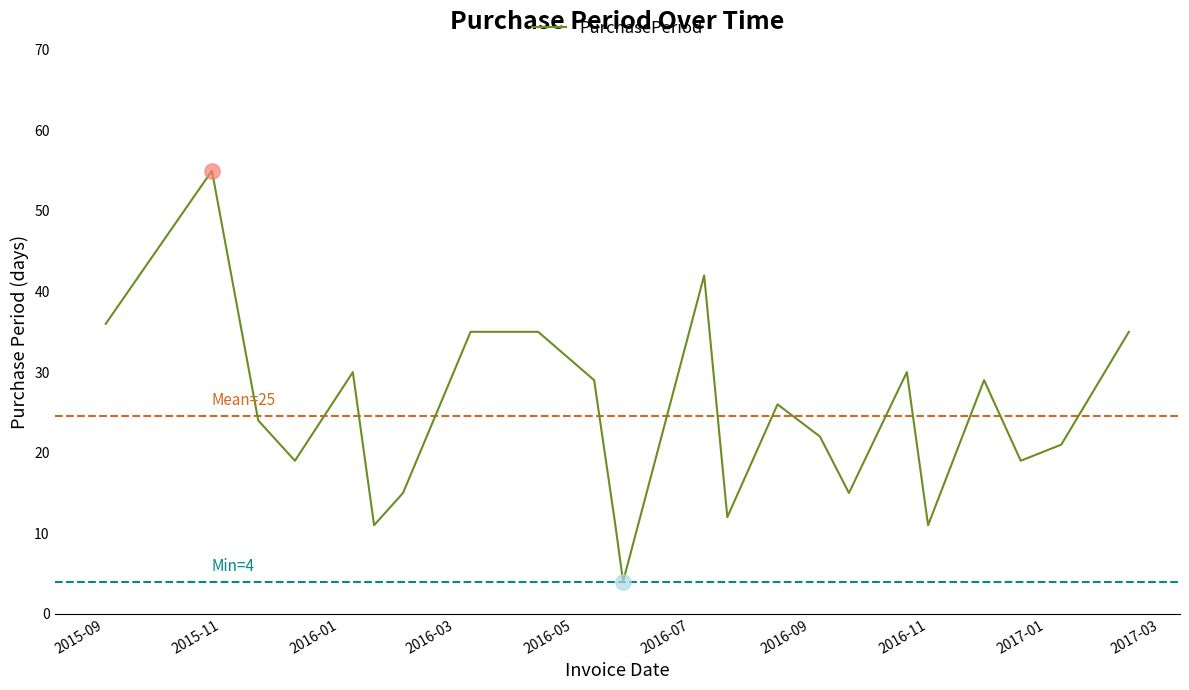

What is the greatest value displayed?

55